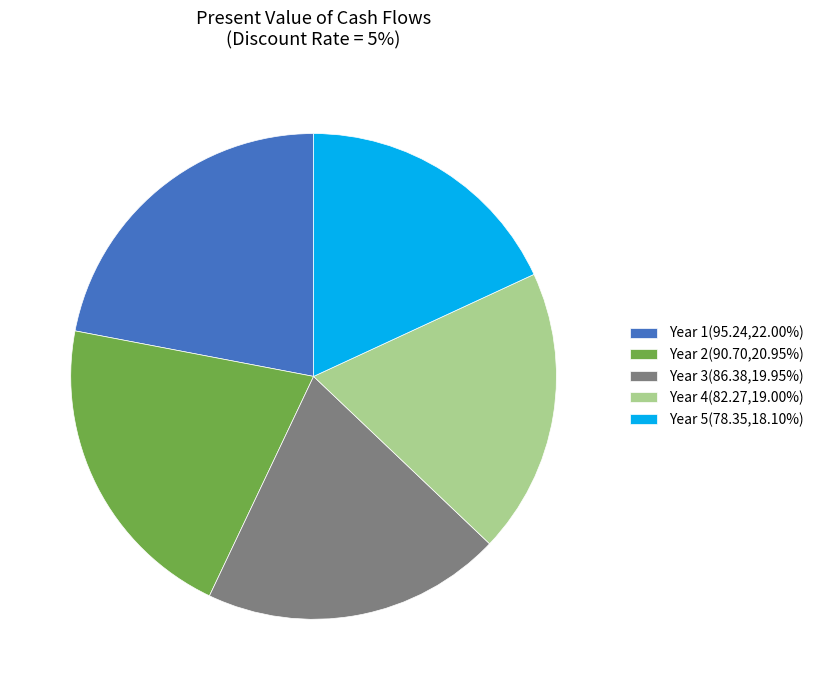

Combined, do Year 4(82.27,19.00%) and Year 3(86.38,19.95%) account for over 50%?

No